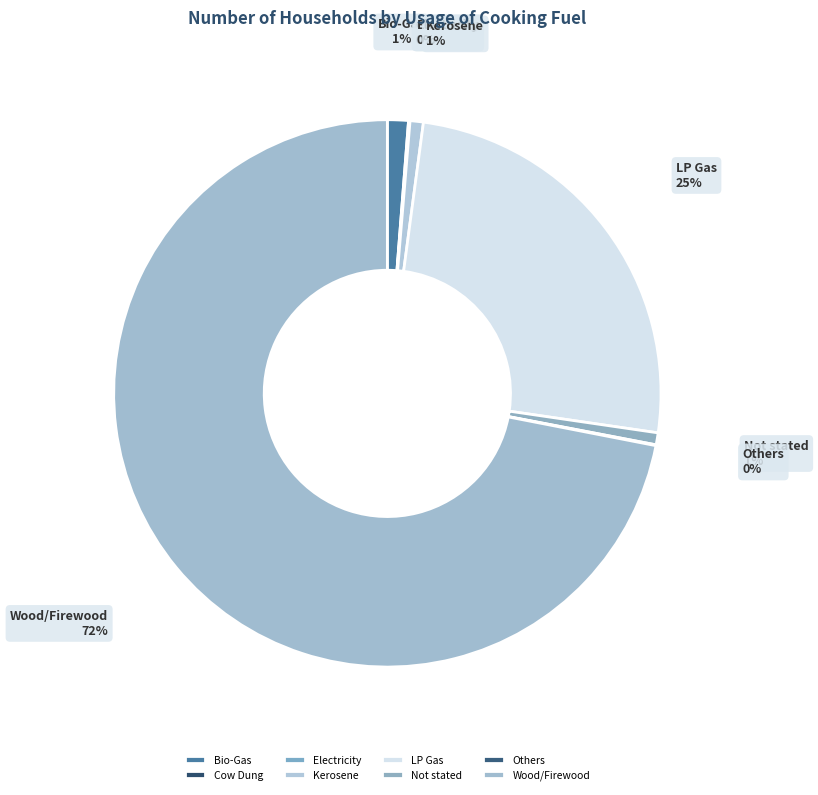

What is the largest slice in the pie chart?

Wood/Firewood